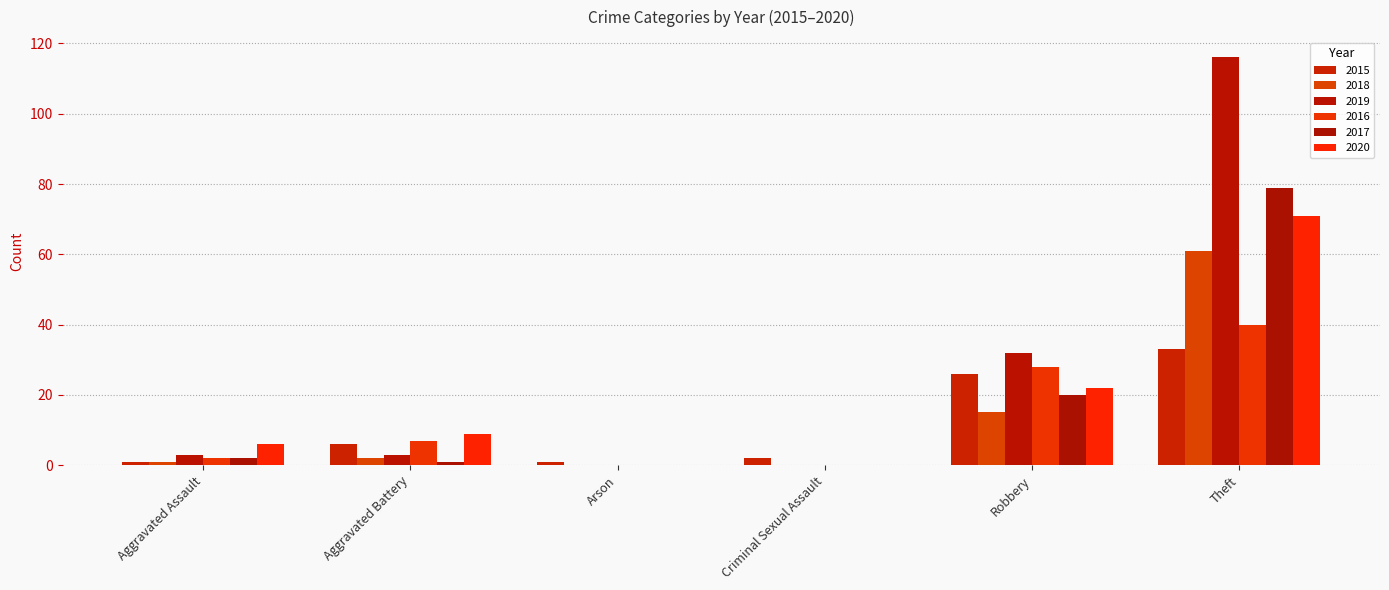

How many categories are shown in the chart?

6